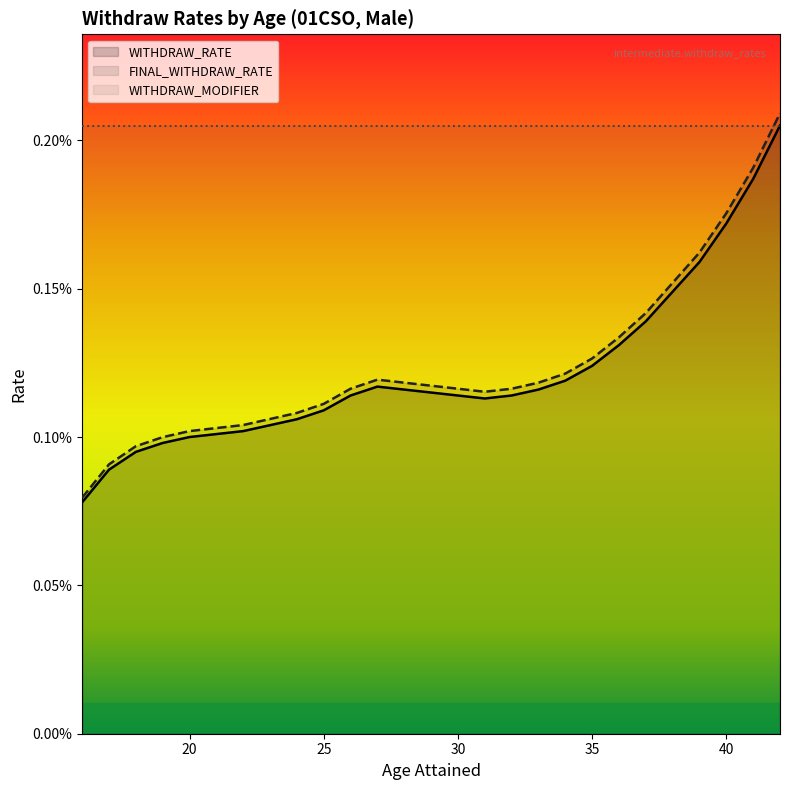

At which label does WITHDRAW_RATE reach its peak?

42